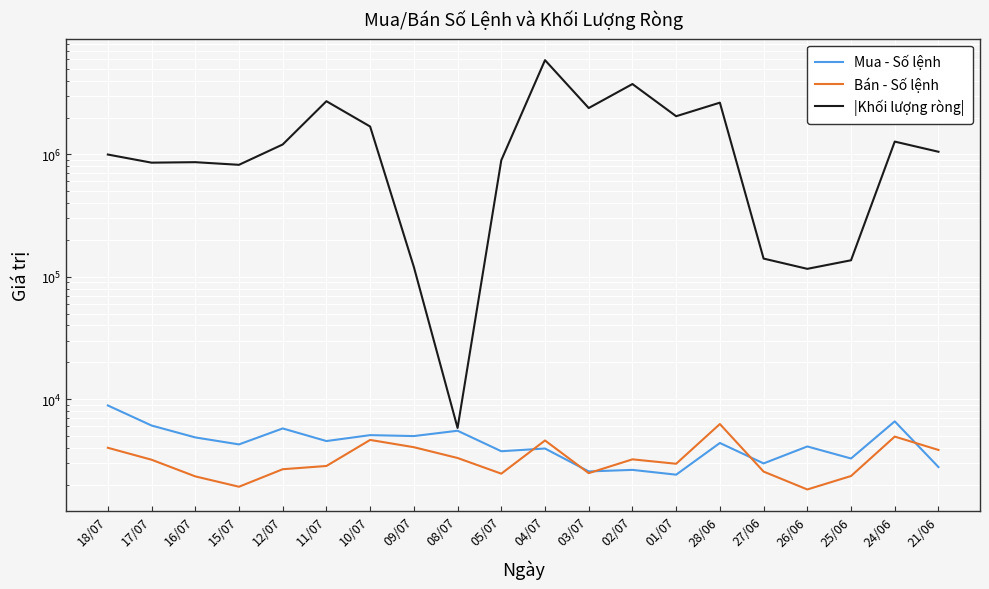

At which label does Bán - Số lệnh first exceed 3189?

18/07